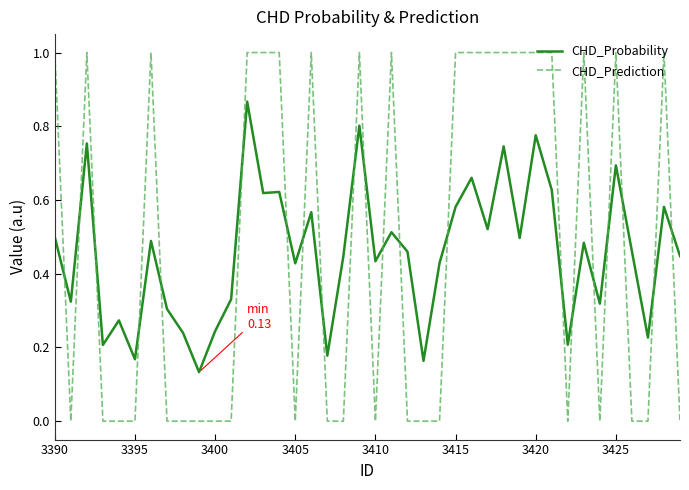

How many intersections are there between CHD_Prediction and CHD_Probability?

21